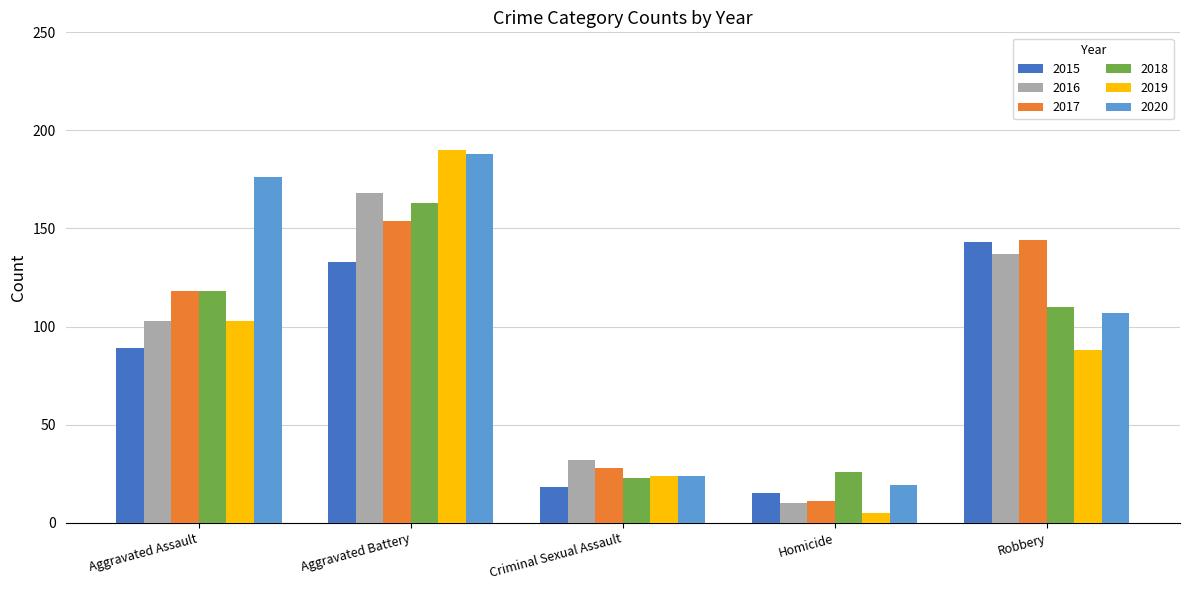

Which category has the highest value in the 2017 series?

Aggravated Battery